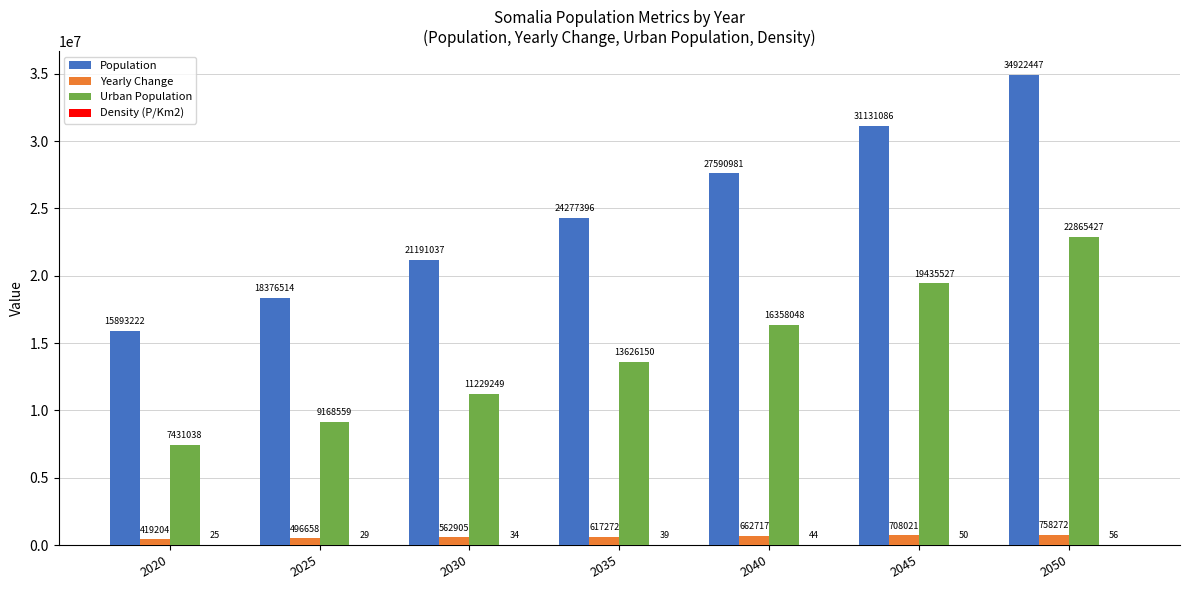

The Population series shows 31538485 at 2025. True or false?

False